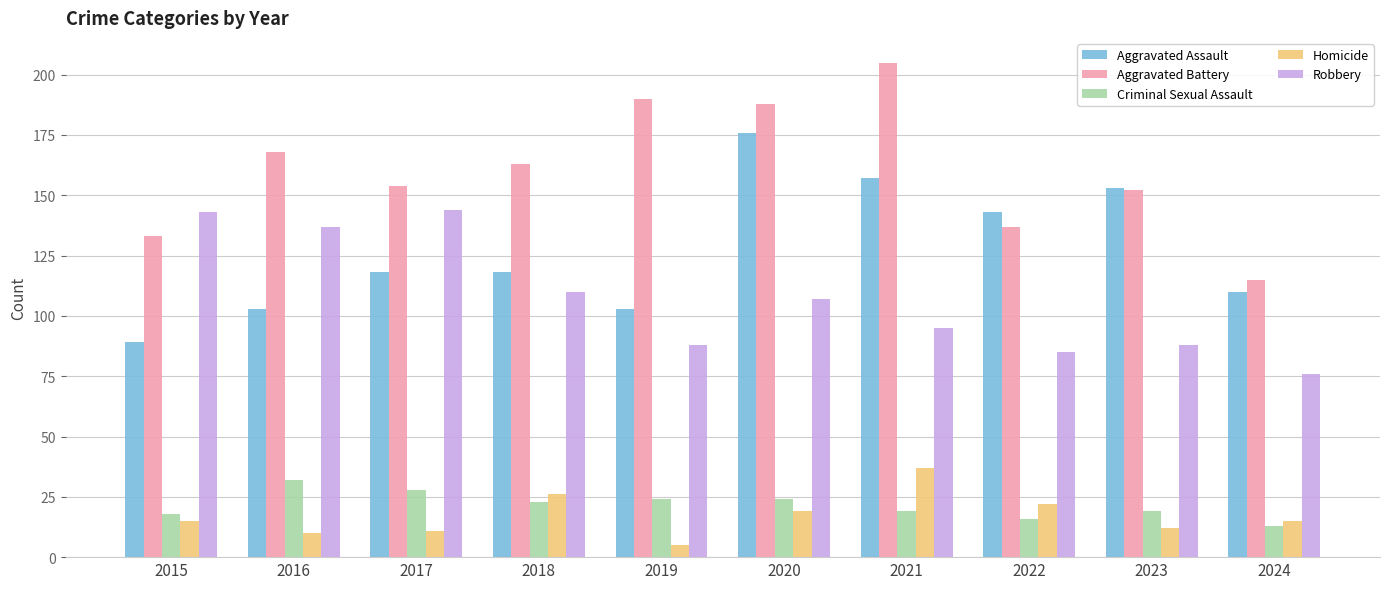

Count the number of data series in this chart.

5